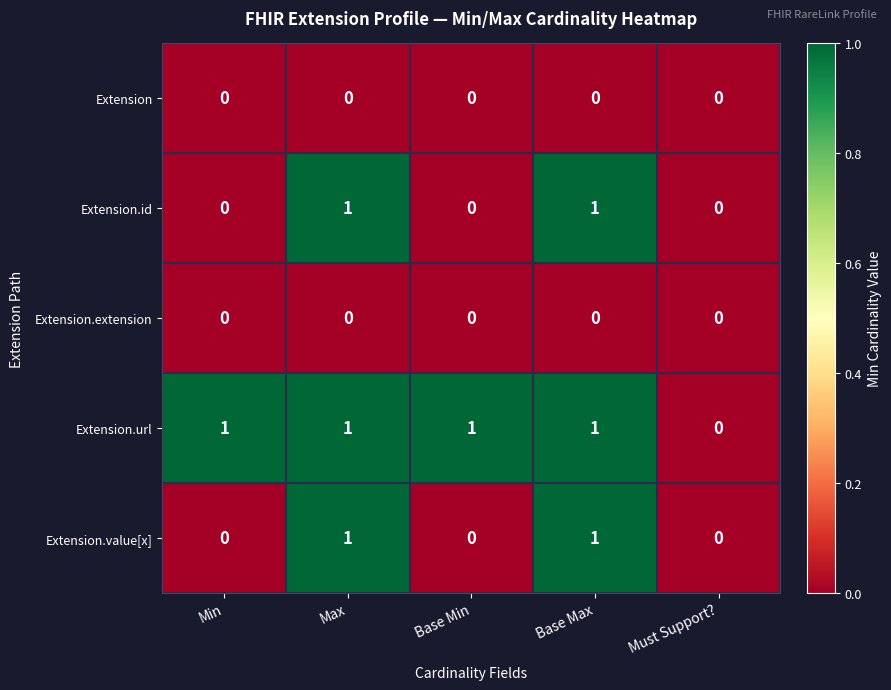

Which category has the lowest value in the Extension.url series?

Must Support?